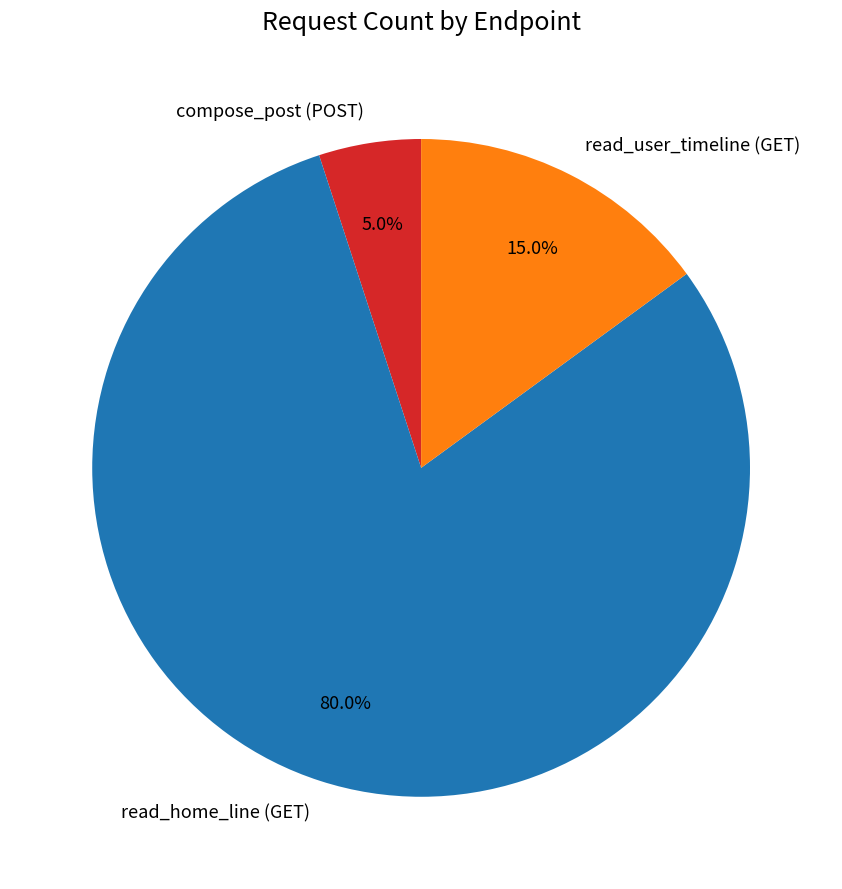

Between compose_post (POST) and read_user_timeline (GET), which is larger?

read_user_timeline (GET)